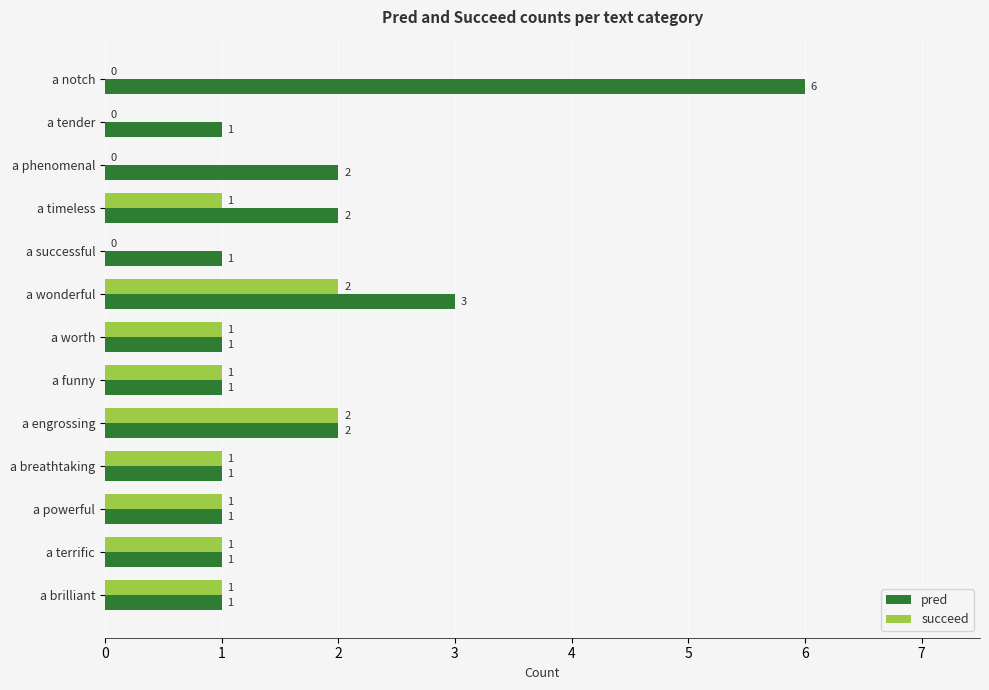

What is the maximum value shown in the chart?

6